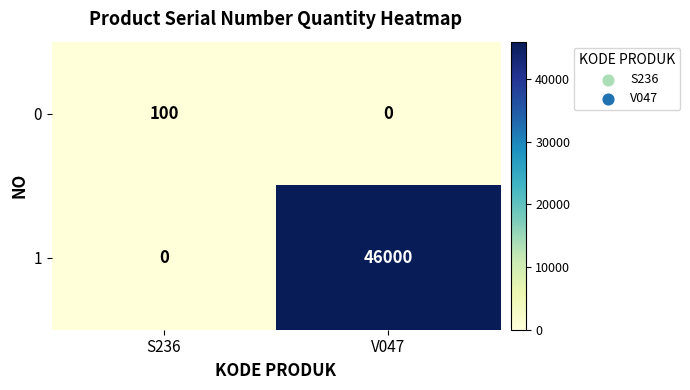

List the labels in order of 0 value, smallest first.

V047, S236